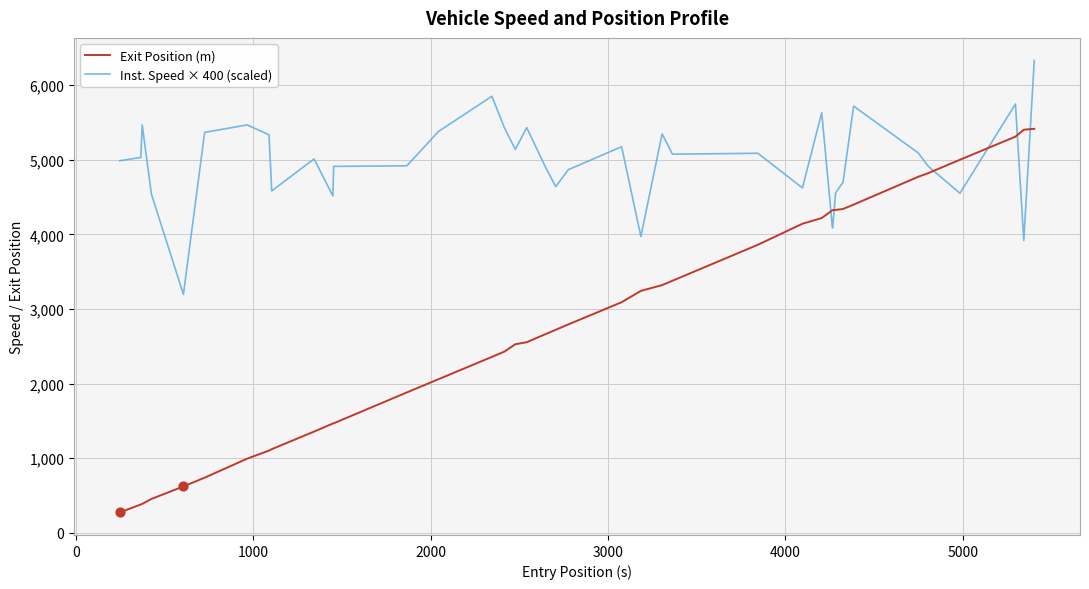

Which series has the largest total across all categories?

Inst. Speed × 400 (scaled)